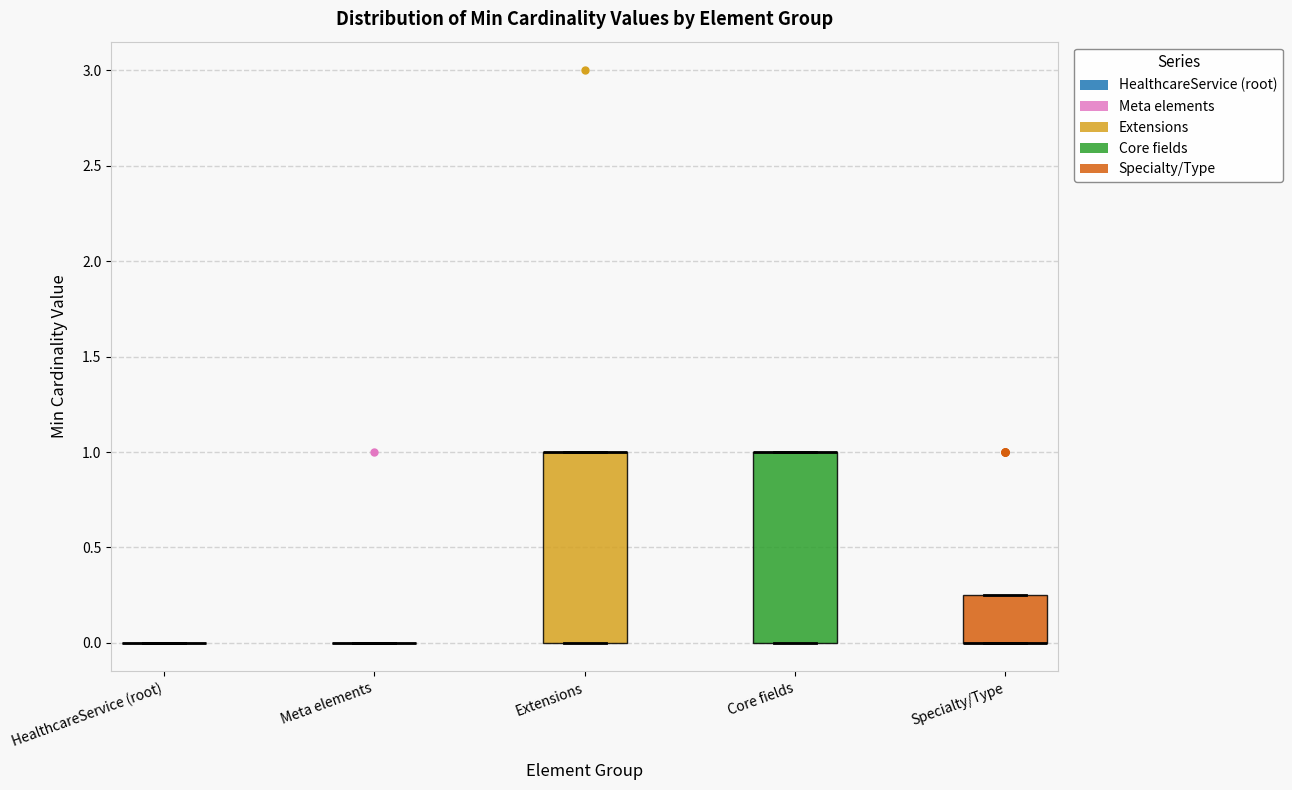

Reading left to right, read every box against the y-axis: the position of its median line, the range the box covers, and the ends of its whiskers. The values are not printed on the chart, so give them approximately, as read against the axis.

HealthcareService (root): box collapsed to a line at 0.00, whiskers 0.00 to 0.00
Meta elements: box collapsed to a line at 0.00, whiskers 0.00 to 0.00
Extensions: median 1.00 (drawn on the box's upper edge), box 0.00 to 1.00, whiskers 0.00 to 1.00
Core fields: median 1.00 (drawn on the box's upper edge), box 0.00 to 1.00, whiskers 0.00 to 1.00
Specialty/Type: median 0.00 (drawn on the box's lower edge), box 0.00 to 0.25, whiskers 0.00 to 0.25